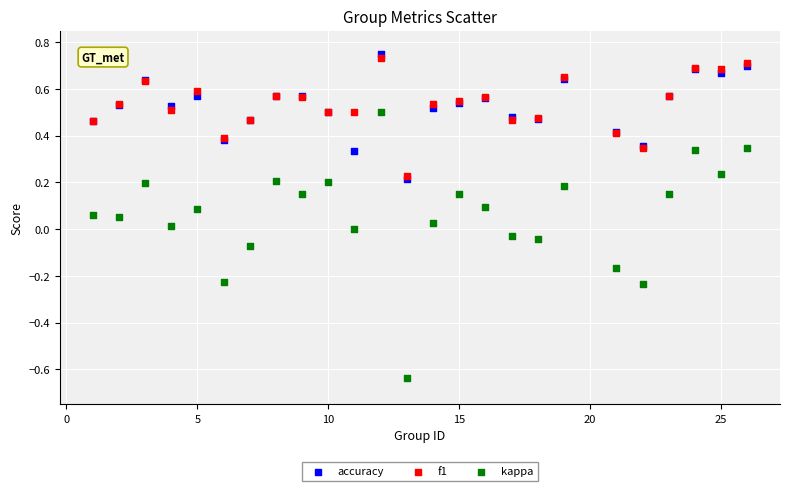

What are all the series names shown in the legend?

accuracy, f1, kappa